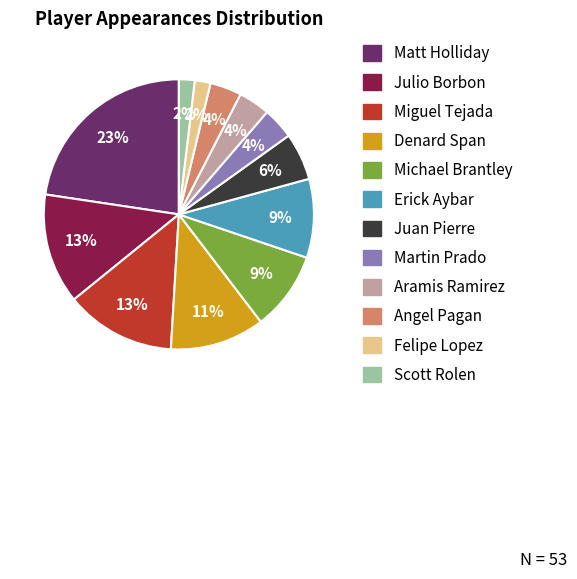

Which category has the biggest portion of the pie?

Matt Holliday